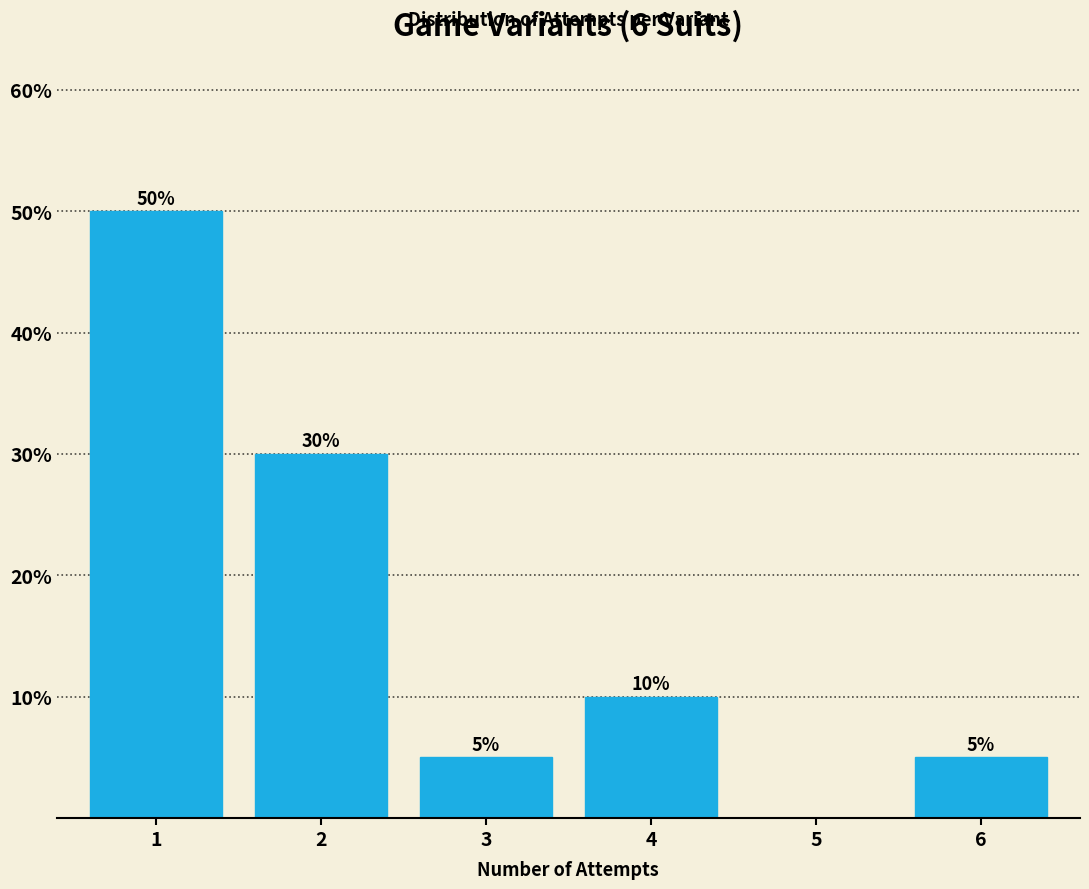

Reading right to left, extract all data points from this chart.

6=5	5=0	4=10	3=5	2=30	1=50